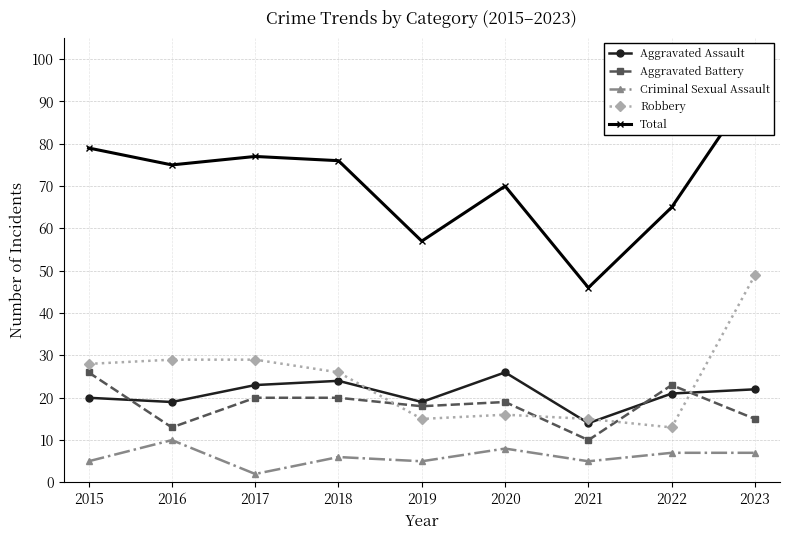

At which label does Total reach its peak?

2023